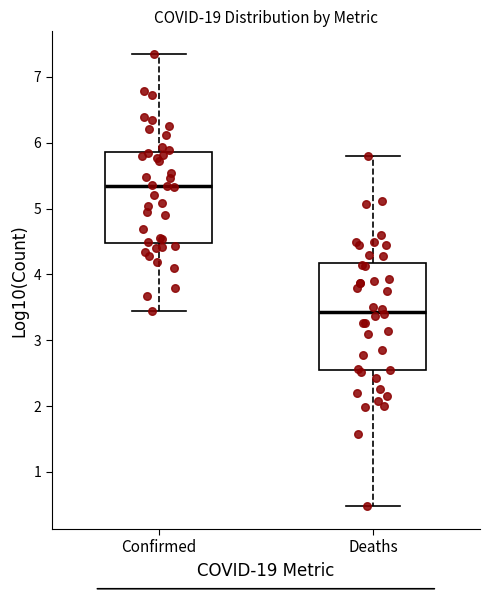

Where does the lower whisker of the box for Confirmed end on the y-axis? The values are not printed on the chart, so give them approximately, as read against the axis.

3.4